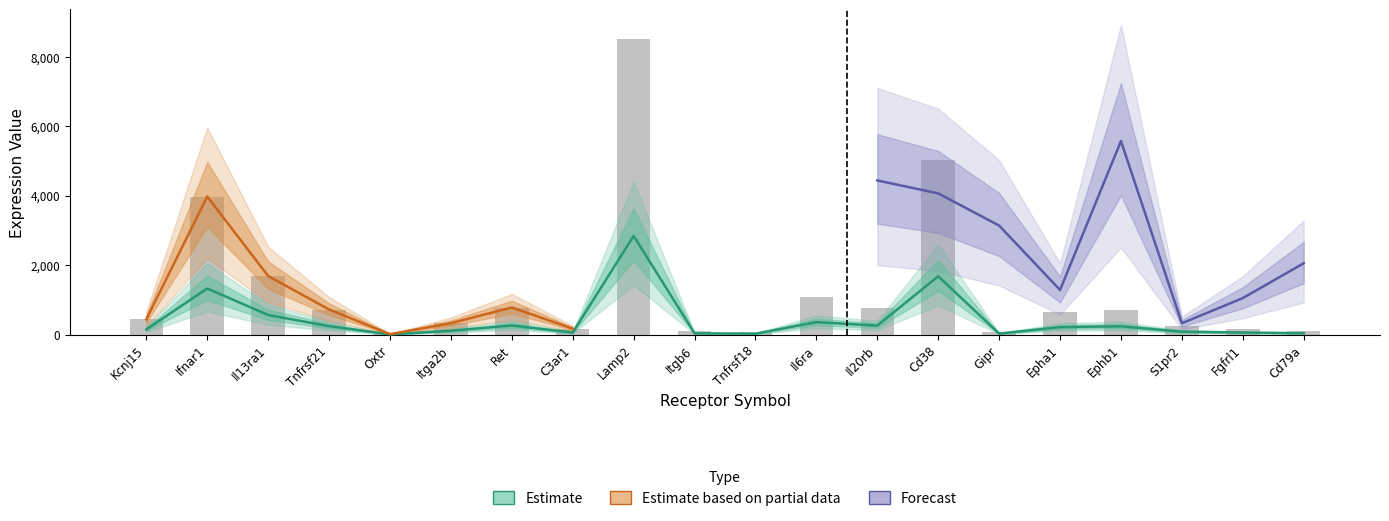

Rank the categories by Receptor average expression value value from lowest to highest.

Oxtr, Tnfrsf18, Gipr, Itgb6, Cd79a, C3ar1, Fgfrl1, S1pr2, Itga2b, Kcnj15, Epha1, Ephb1, Tnfrsf21, Il20rb, Ret, Il6ra, Il13ra1, Ifnar1, Cd38, Lamp2